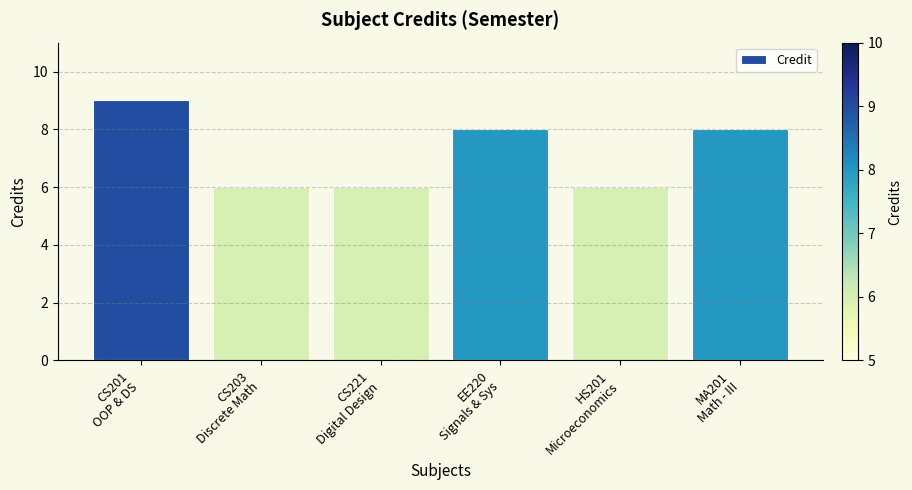

What is the value of the 2nd bar from the left?

6